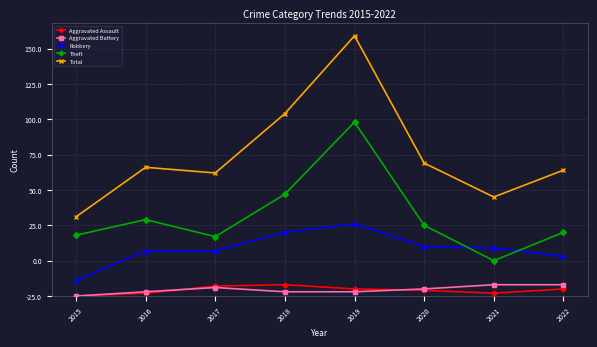

True or false: Aggravated Assault and Robbery cross at least once.

False